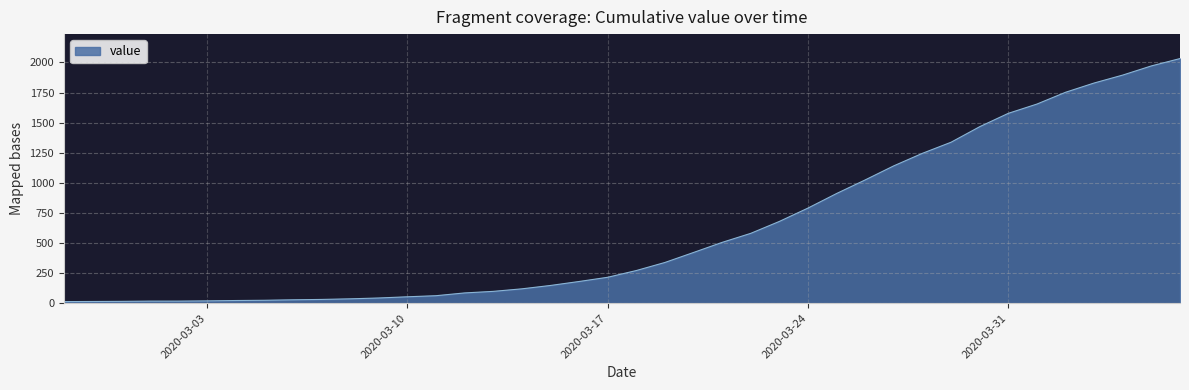

What is the greatest value displayed?

2032